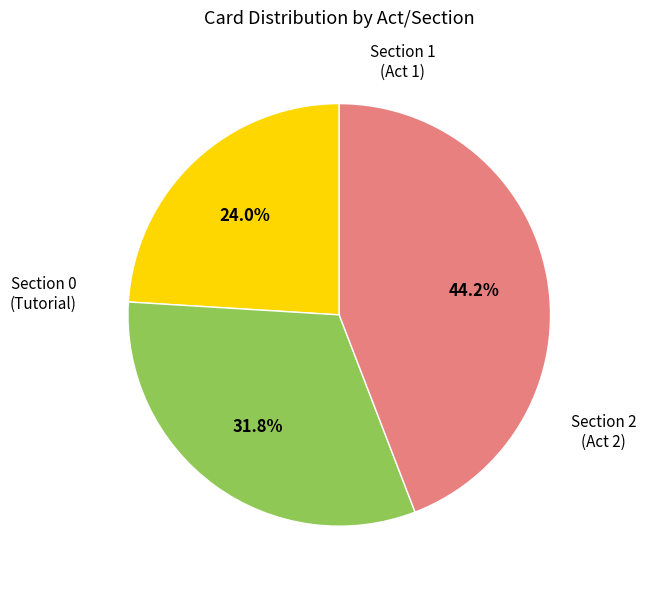

Is there any slice that represents more than half of the pie?

No